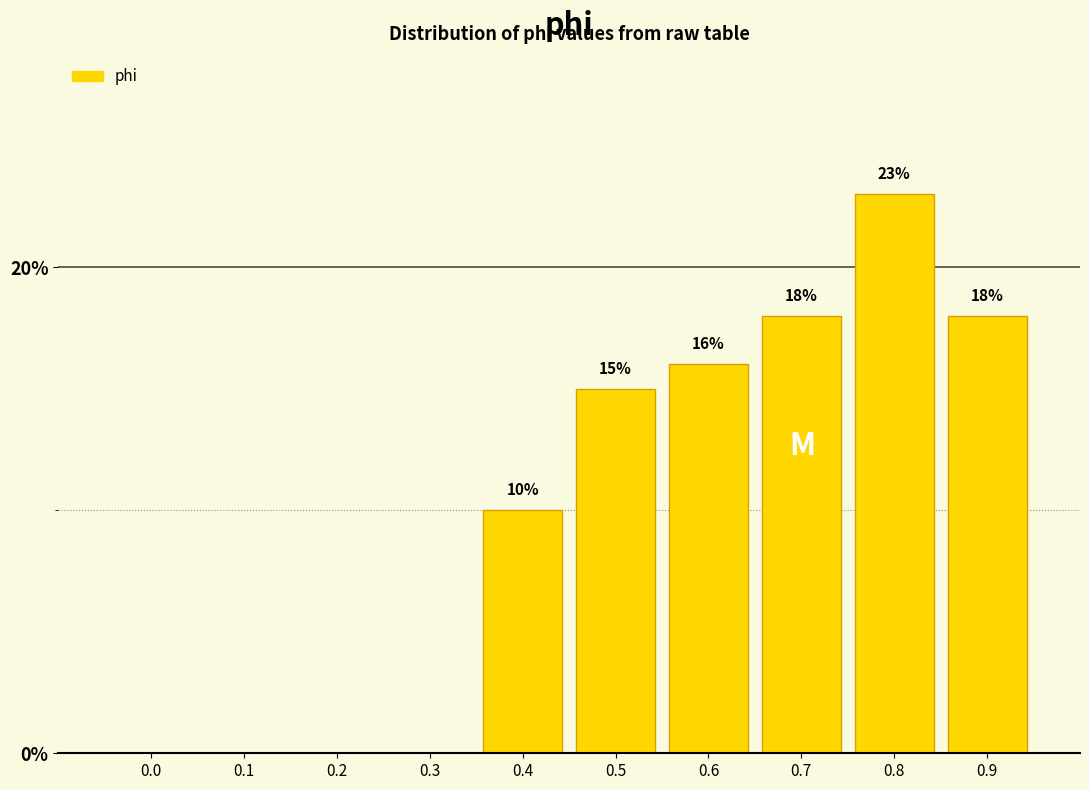

Reading left to right, what are all the values shown in this chart?

0.0=0	0.1=0	0.2=0	0.3=0	0.4=10	0.5=15	0.6=16	0.7=18	0.8=23	0.9=18